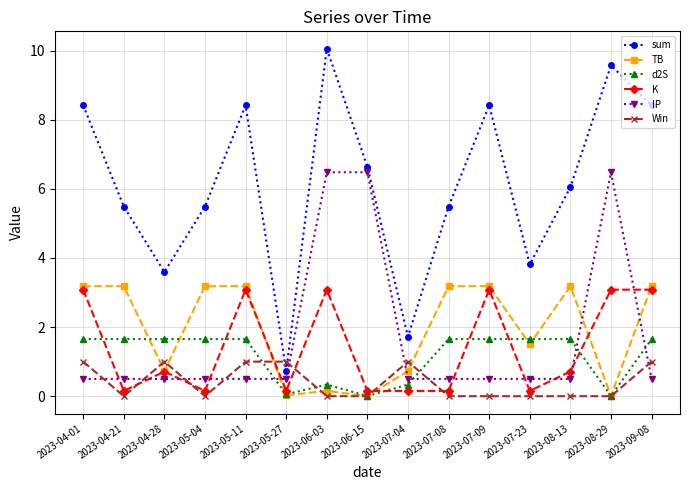

Is it true that TB equals 1.5 at 2023-07-23?

True